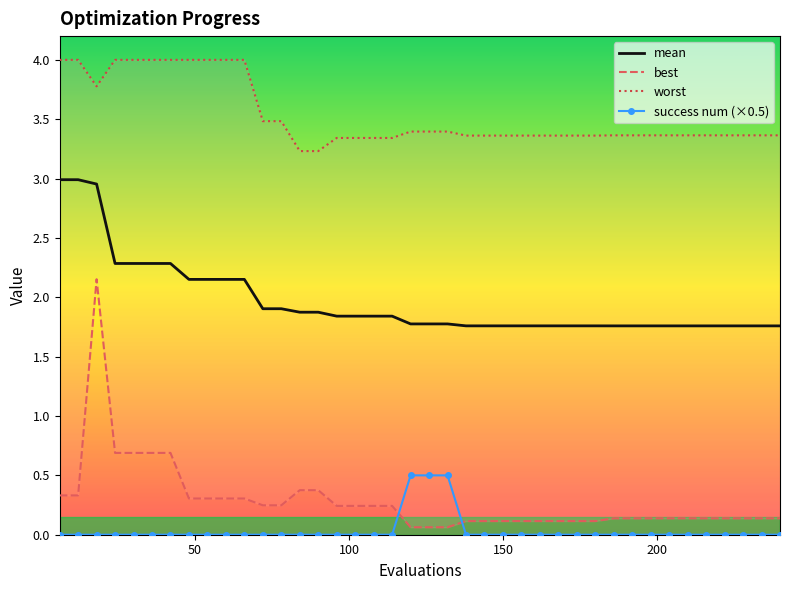

List the series in order of their peak value, lowest first.

success num (×0.5), best, mean, worst